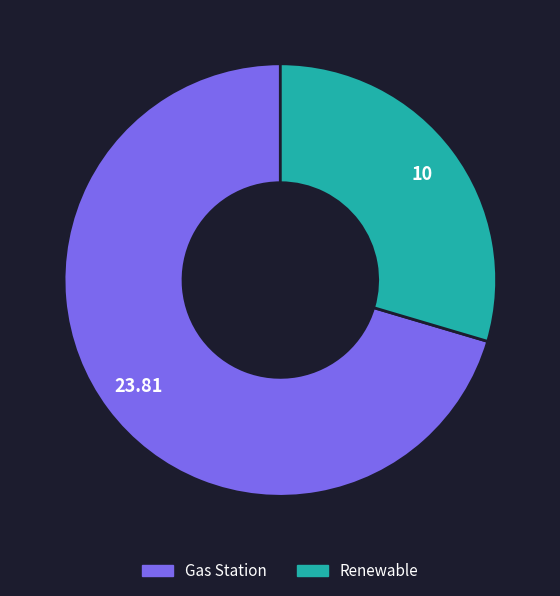

How many slices are in this pie chart?

2